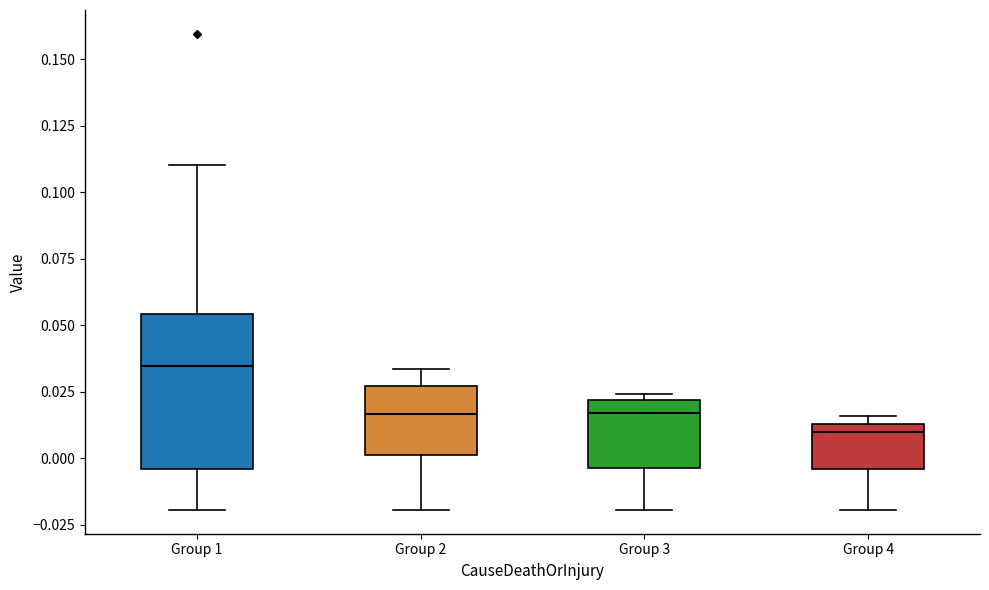

Reading left to right, transcribe this box plot: for each box, give where its median line is, the range the box spans, and where its two whiskers end, as read against the y-axis. The values are not printed on the chart, so give them approximately, as read against the axis.

Group 1: median 0.035, box -0.005 to 0.055, whiskers -0.020 to 0.110
Group 2: median 0.015, box 0.000 to 0.025, whiskers -0.020 to 0.035
Group 3: median 0.015, box -0.005 to 0.020, whiskers -0.020 to 0.025
Group 4: median 0.010, box -0.005 to 0.015, whiskers -0.020 to 0.015 (just above the box's upper edge)